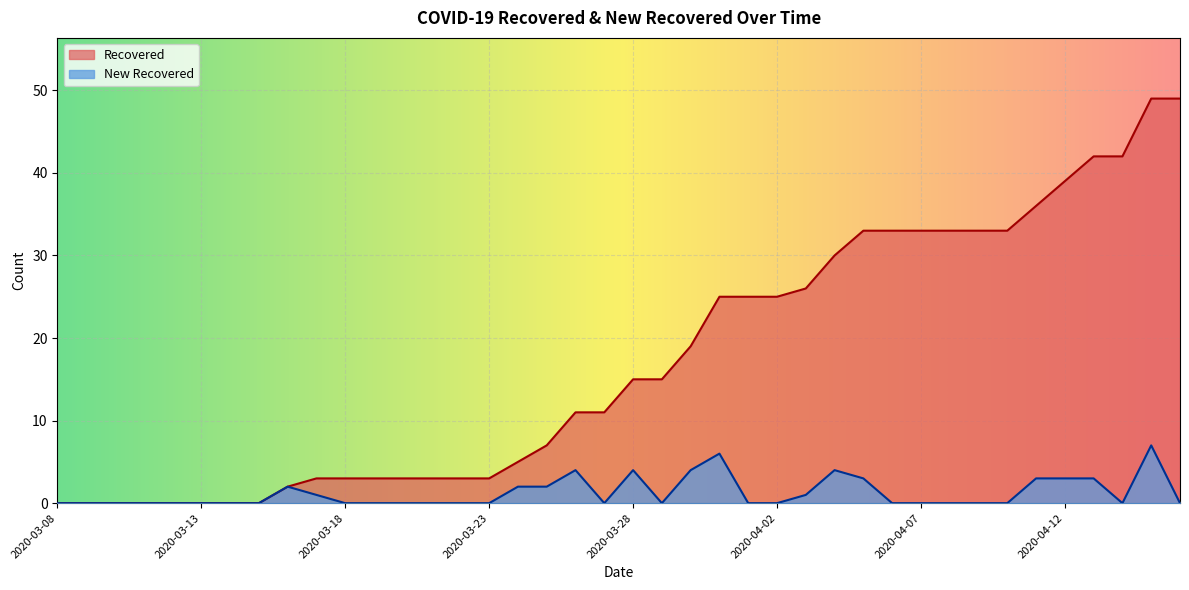

What is the label of the 1st point from the right?

2020-04-16